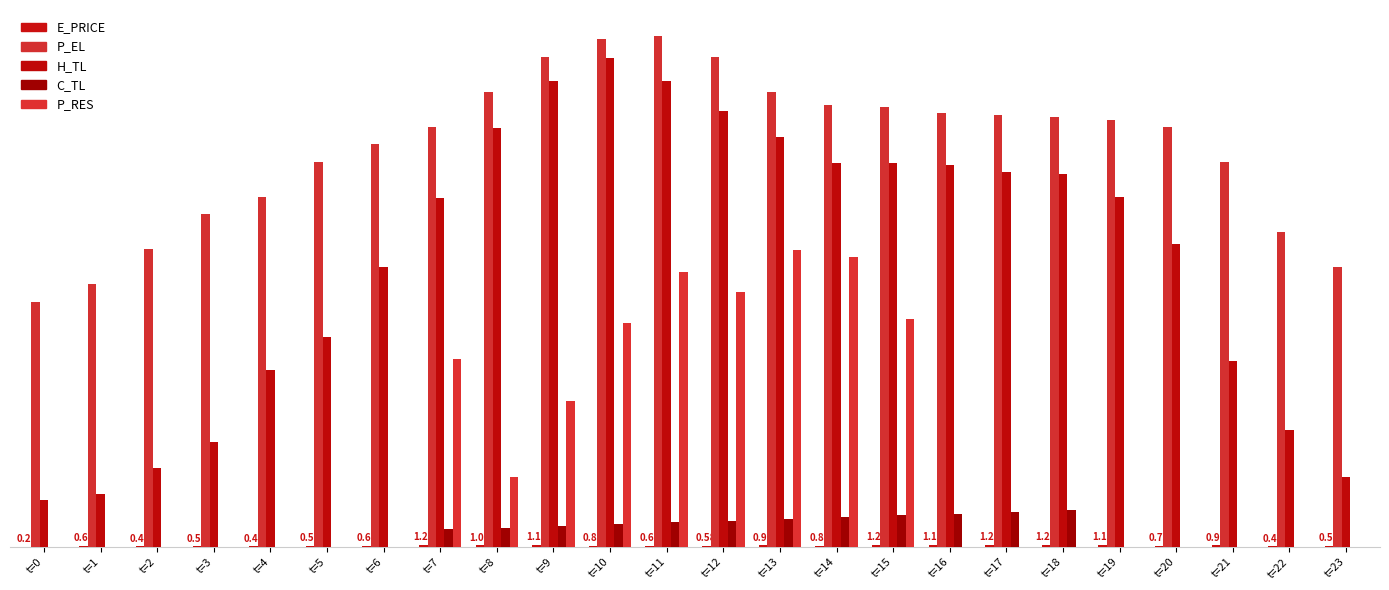

Reading left to right, transcribe all the data shown in this chart.

E_PRICE: 0.3	0.6	0.4	0.5	0.4	0.6	0.6	1.2	1.1	1.1	0.8	0.7	0.6	1.0	0.9	1.2	1.2	1.2	1.2	1.2	0.7	0.9	0.5	0.5
P_EL: 140.0	150.0	170.0	190.0	200.0	220.0	230.0	240.0	260.0	280.0	290.0	292.0	280.0	259.9	252.4	251.2	248.0	246.4	245.6	244.0	240.0	220.0	180.0	160.0
H_TL: 26.6	30.6	45.2	59.8	101.1	119.7	159.6	199.5	239.4	266.1	279.3	266.1	248.7	234.1	219.5	219.5	218.1	214.2	212.8	199.6	173.0	106.4	66.5	39.9
C_TL: 0.0	0.0	0.0	0.0	0.0	0.0	0.0	10.0	11.0	12.0	13.0	14.0	15.0	16.0	17.1	18.0	18.9	20.0	21.0	0.0	0.0	0.0	0.0	0.0
P_RES: 0.0	0.0	0.0	0.0	0.0	0.0	0.0	107.6	39.9	83.4	128.2	156.8	145.8	169.8	165.8	130.4	0.0	0.0	0.0	0.0	0.0	0.0	0.0	0.0